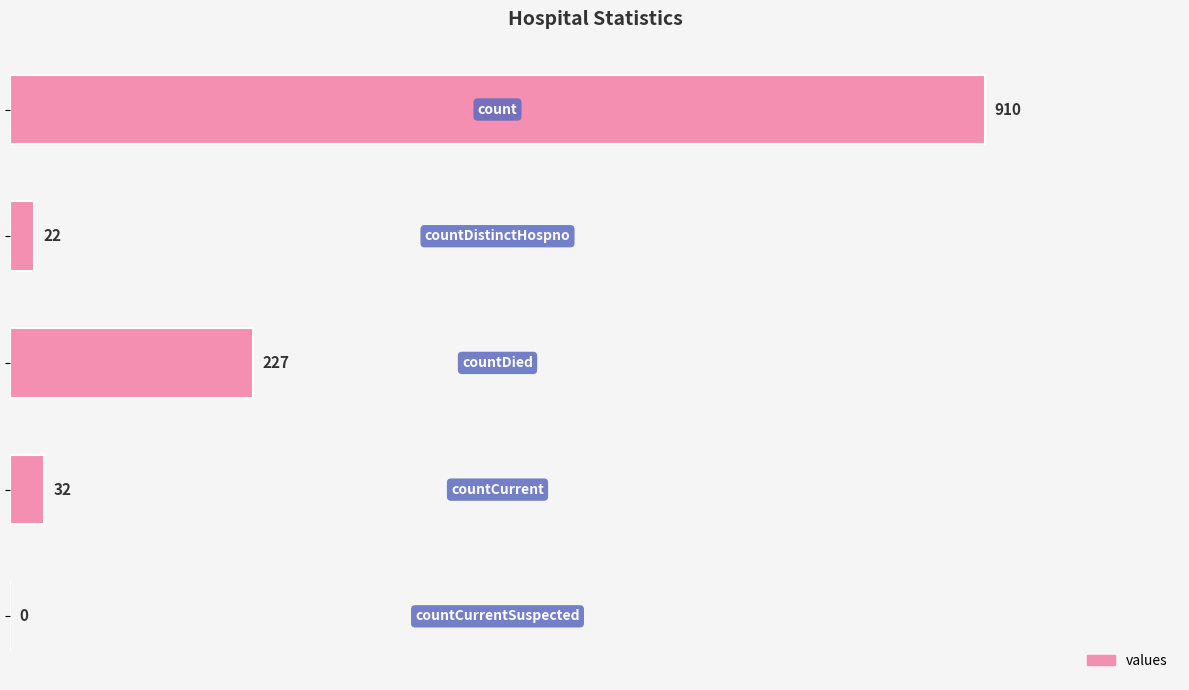

What is the greatest value displayed?

910